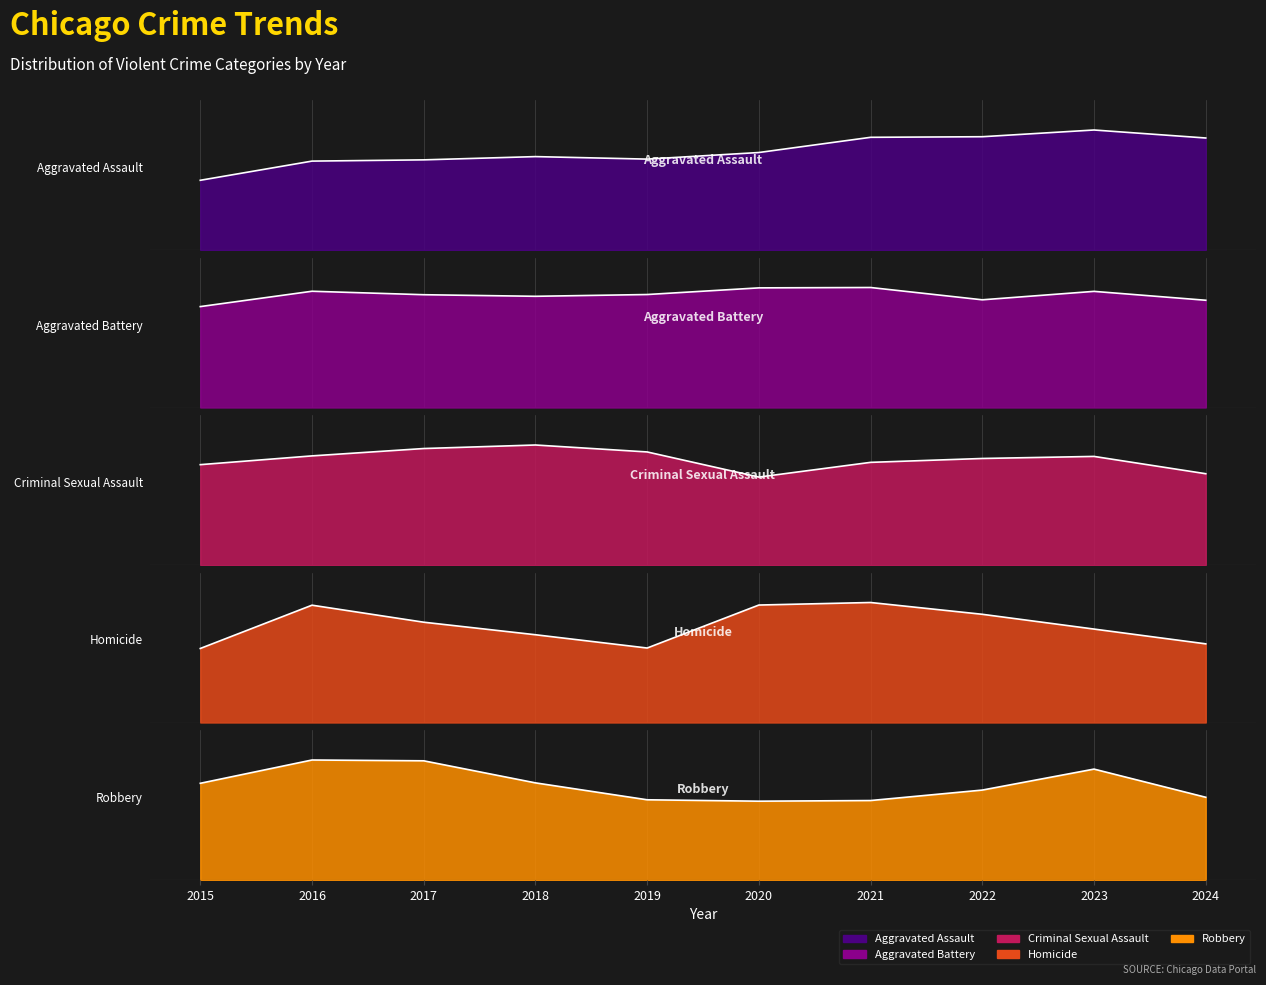

How many lines are shown in the chart?

5